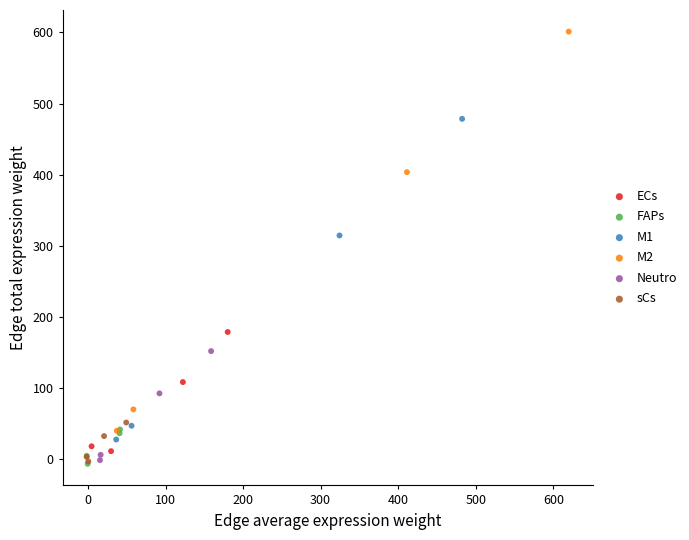

What are all the series names shown in the legend?

ECs, FAPs, M1, M2, Neutro, sCs